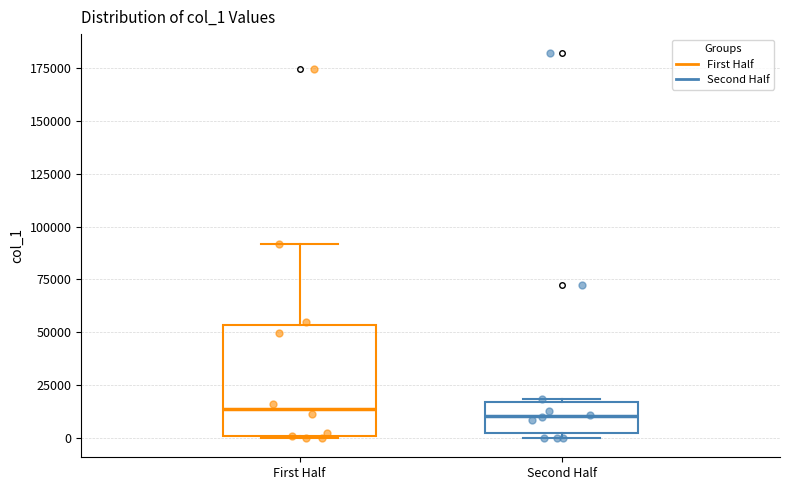

Comparing the boxes themselves (not the whiskers), which one is the tallest?

First Half